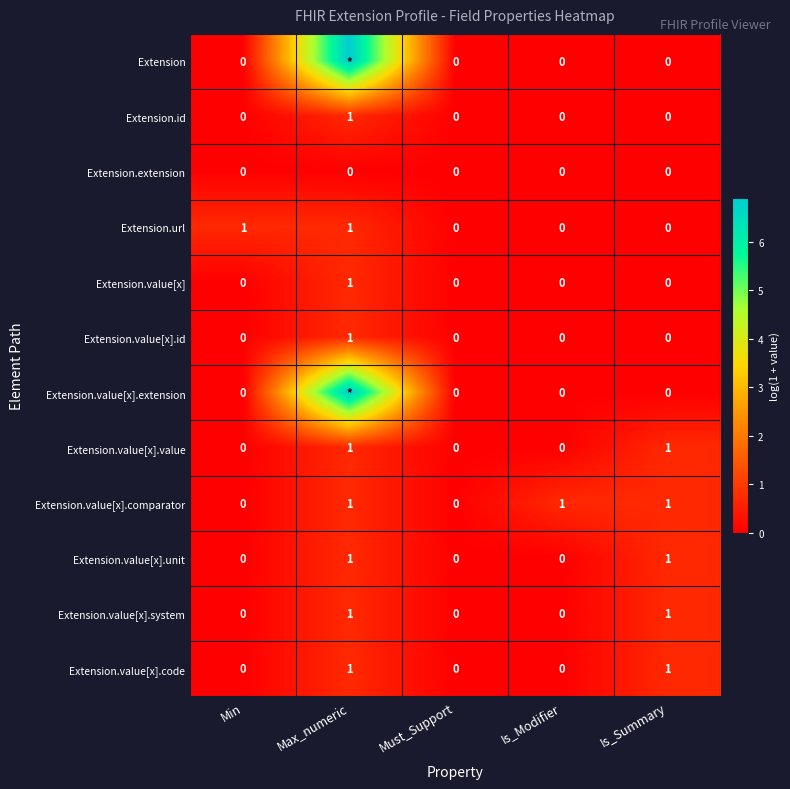

Is the value of Extension at Min greater than the value of Extension.value[x].comparator at Max_numeric?

No